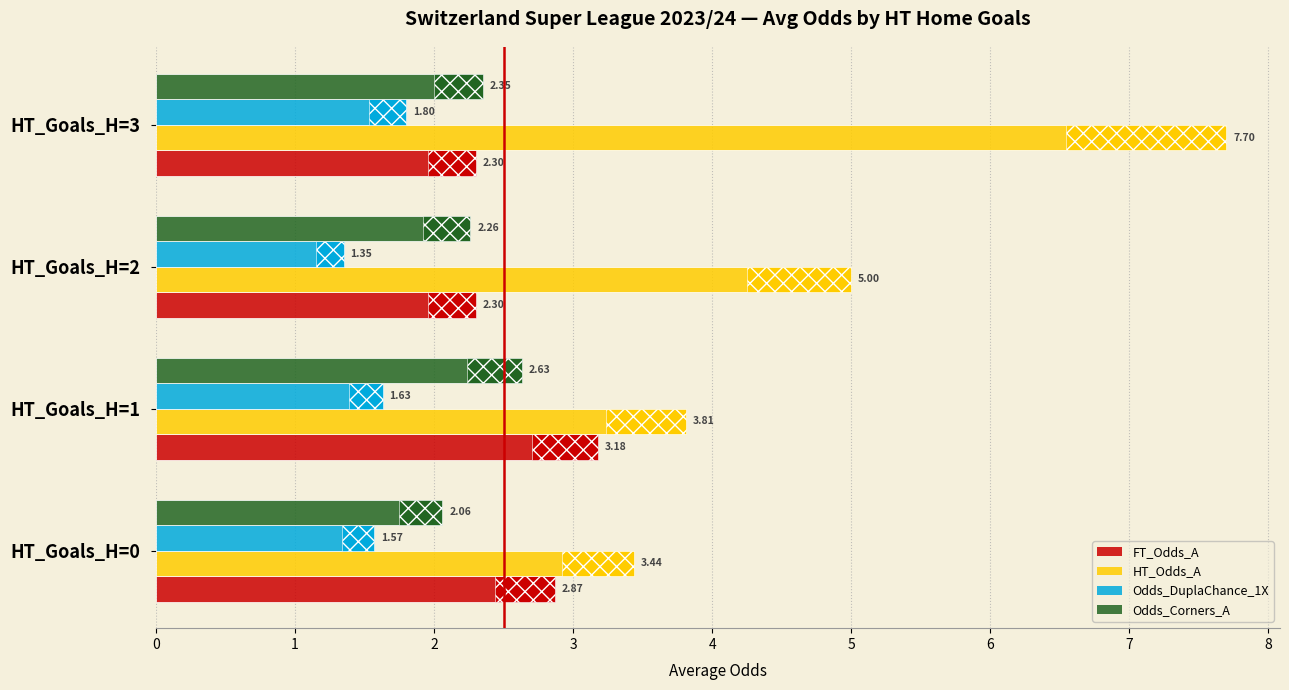

Reading right to left, list all the values displayed in this chart.

FT_Odds_A: 2.3	2.3	3.2	2.9
HT_Odds_A: 7.7	5.0	3.8	3.4
Odds_DuplaChance_1X: 1.8	1.4	1.6	1.6
Odds_Corners_A: 2.4	2.3	2.6	2.1